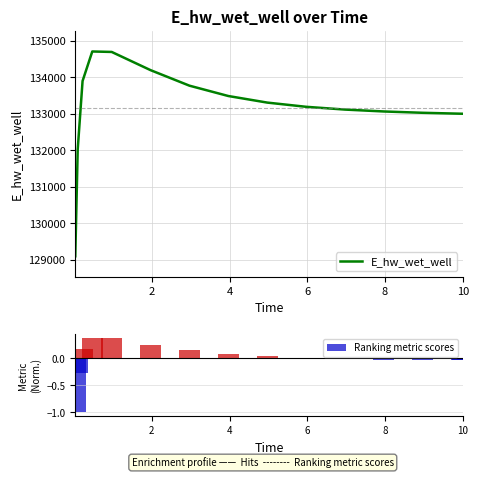

How many bars are there in total?

30